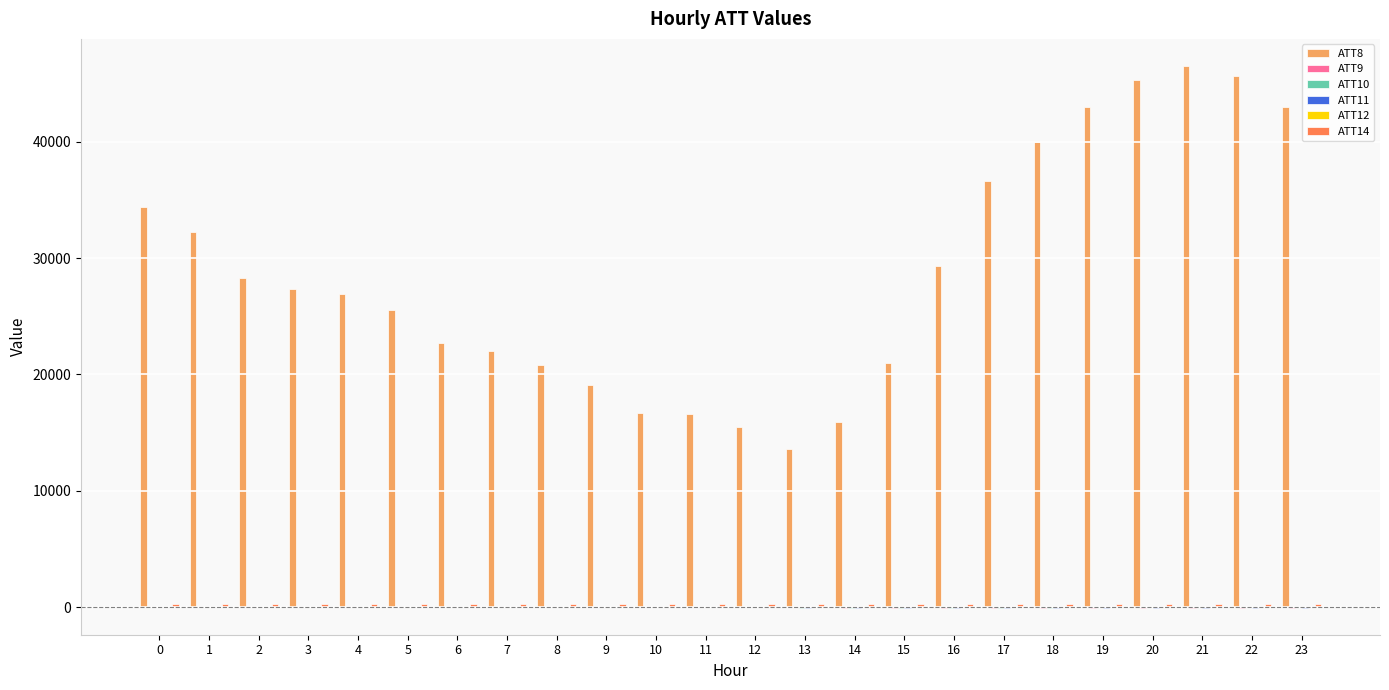

What is the greatest value displayed?

46500.0